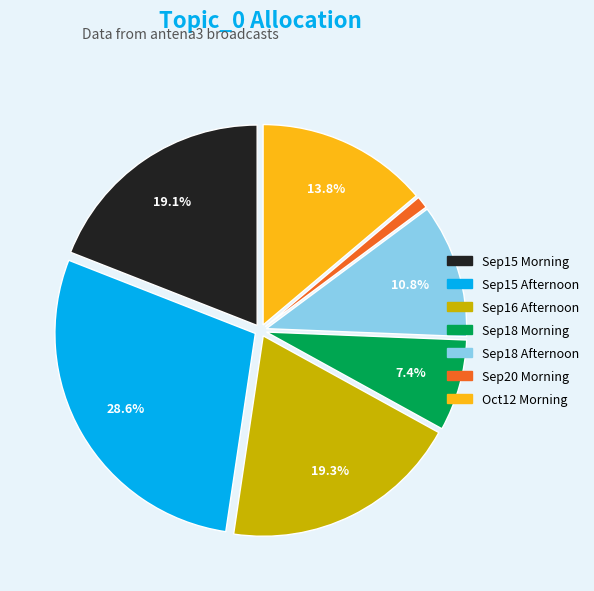

Is there any slice that represents more than half of the pie?

No